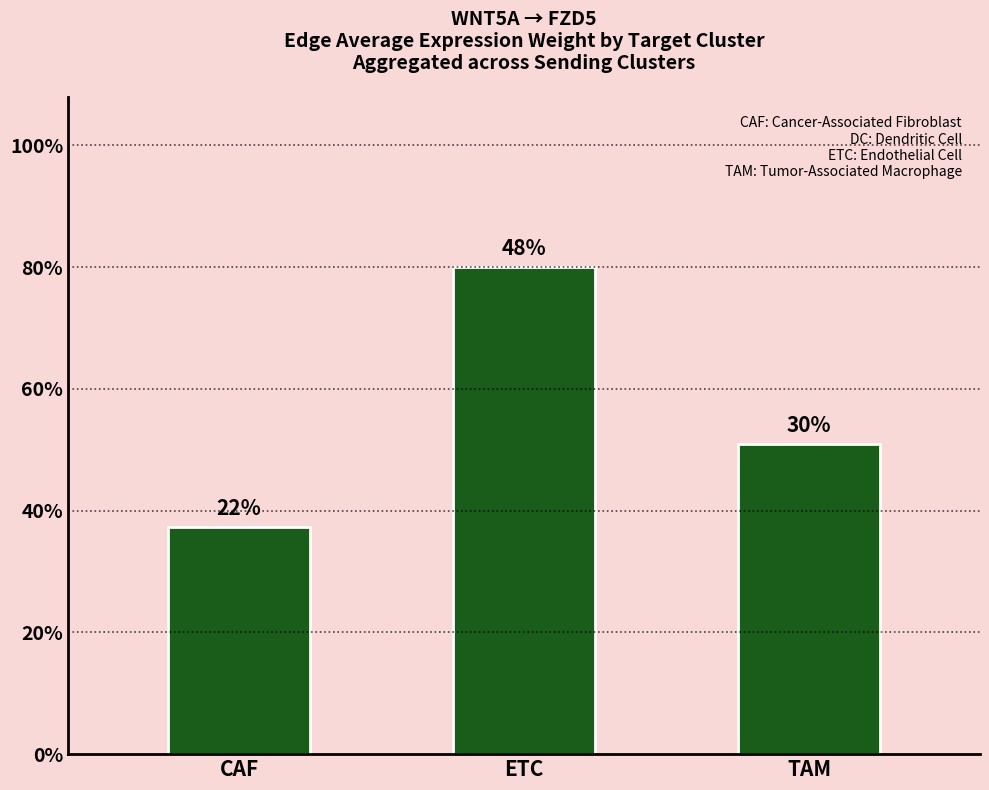

Count the values in the range 0 to 1.

3